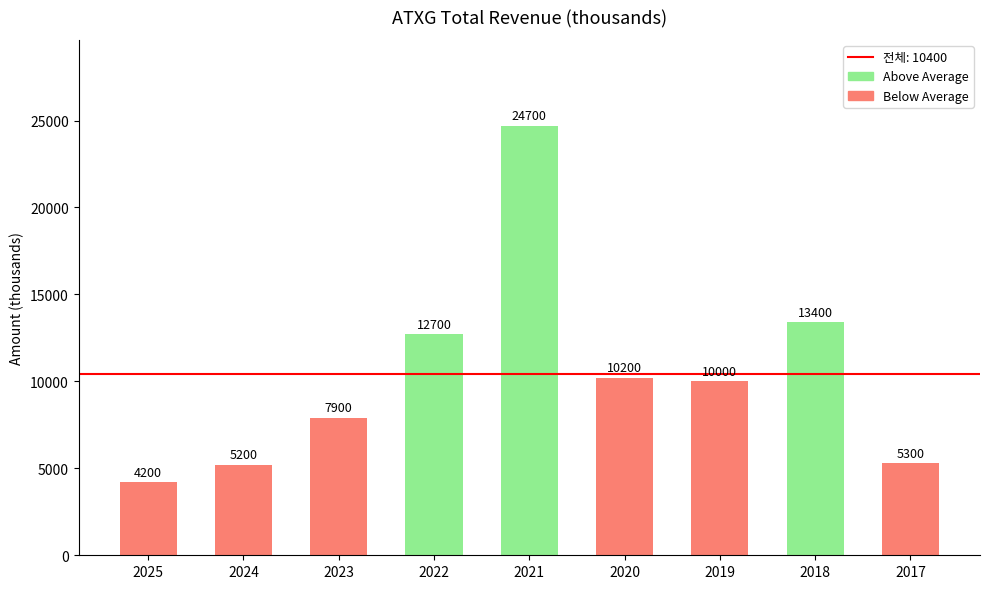

Reading left to right, list all the values displayed in this chart.

2025=4200	2024=5200	2023=7900	2022=12700	2021=24700	2020=10200	2019=10000	2018=13400	2017=5300